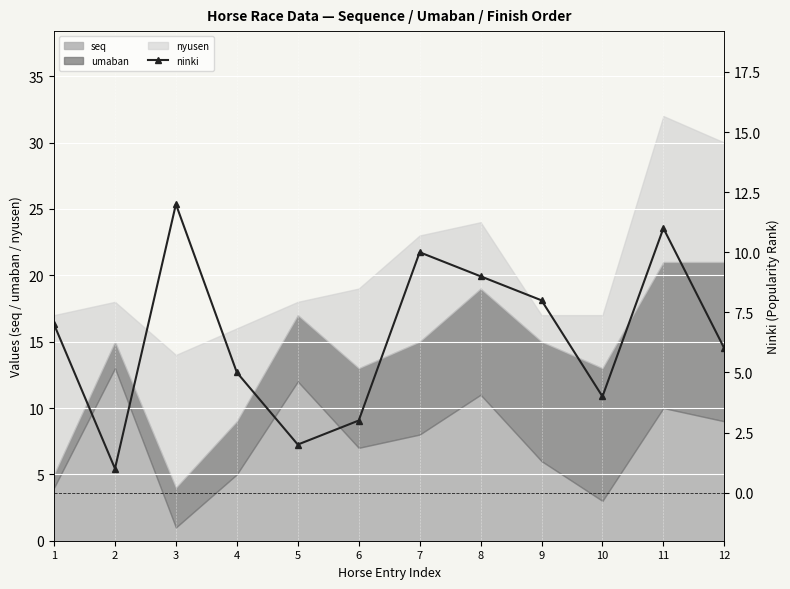

At which label does seq reach its minimum?

3